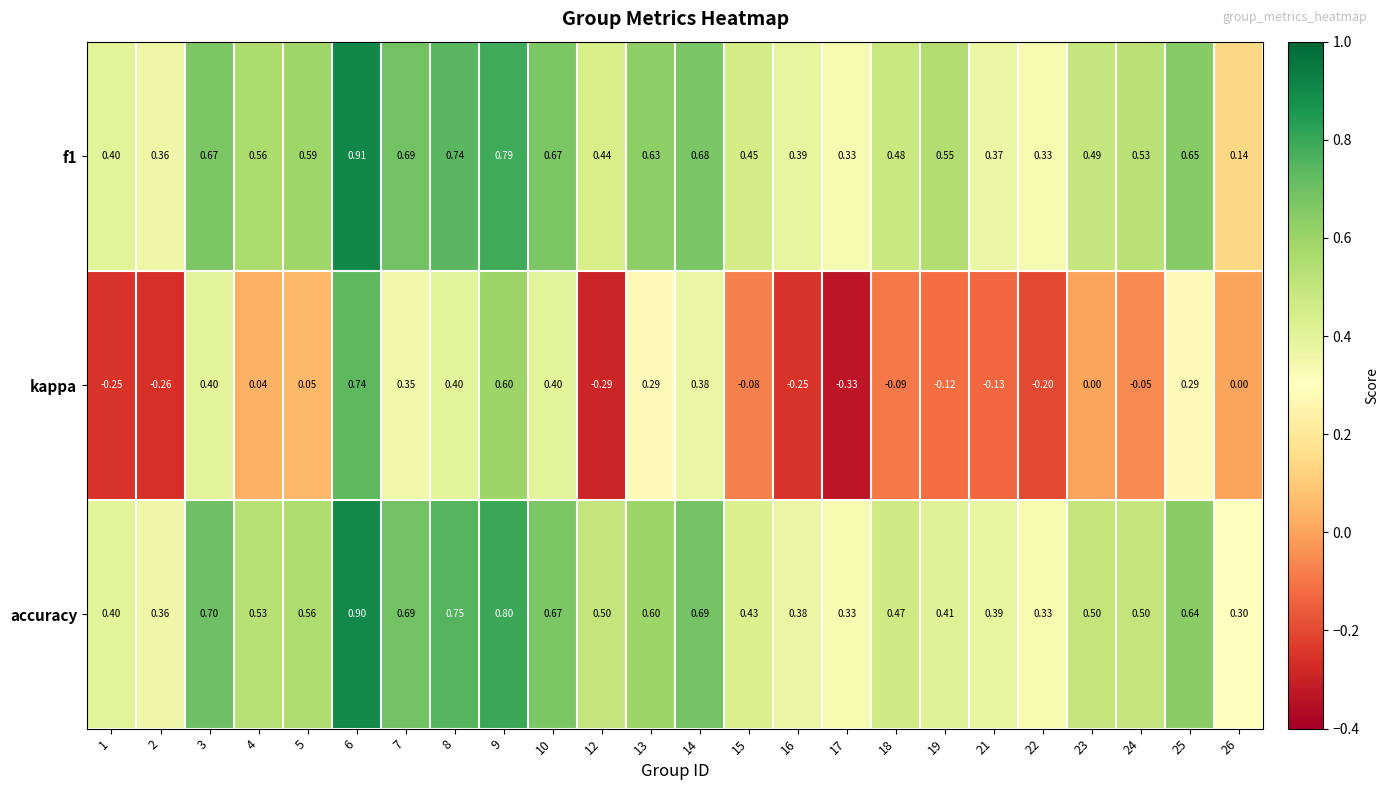

Which series has the widest spread of values?

kappa